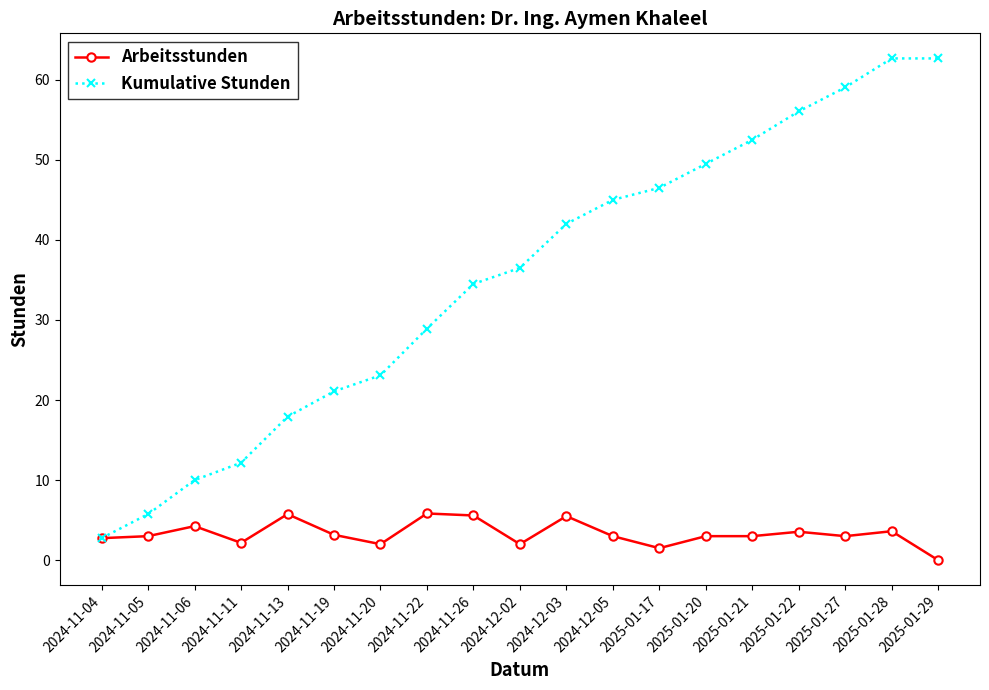

True or false: Kumulative Stunden has more than 2 points higher than both neighbors.

False